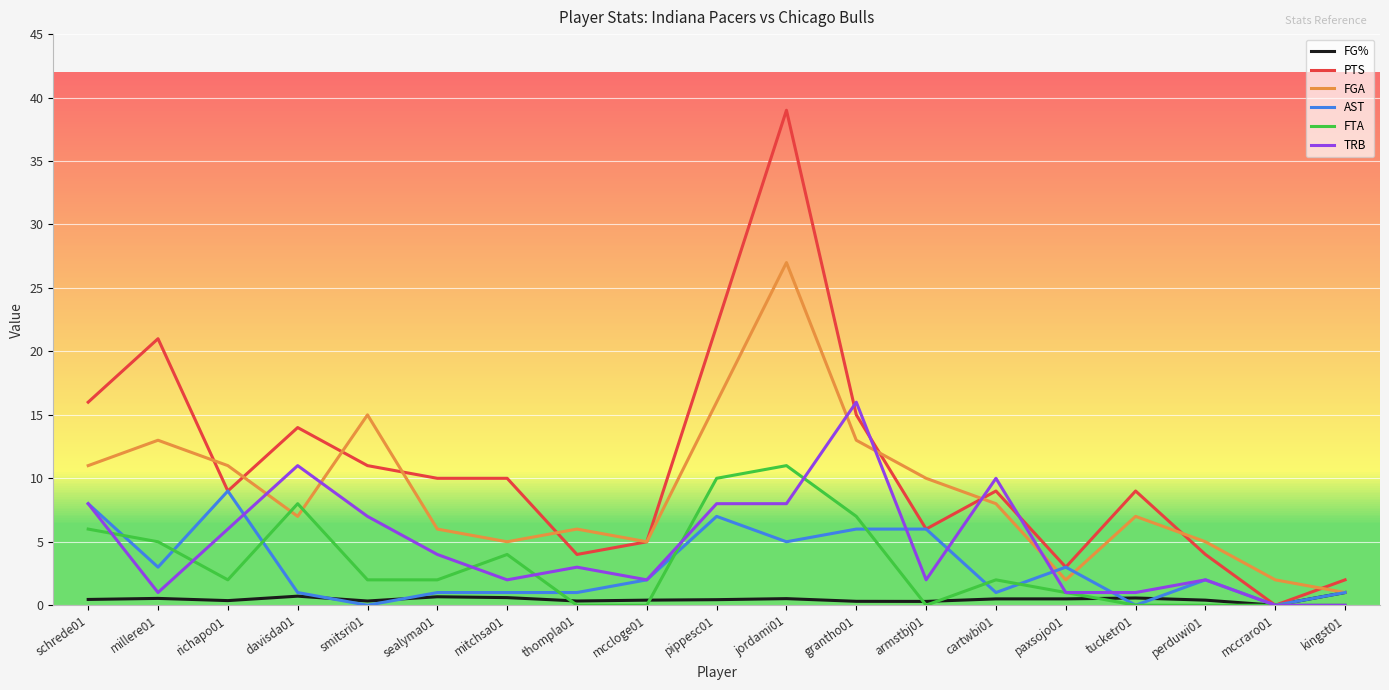

The value of FG% at cartwbi01 is 0.5. True or false?

True